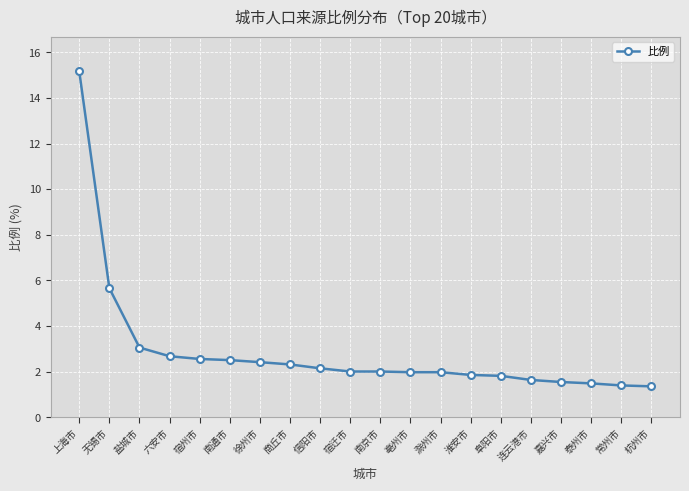

What is the approximate value at 连云港市?

1.6